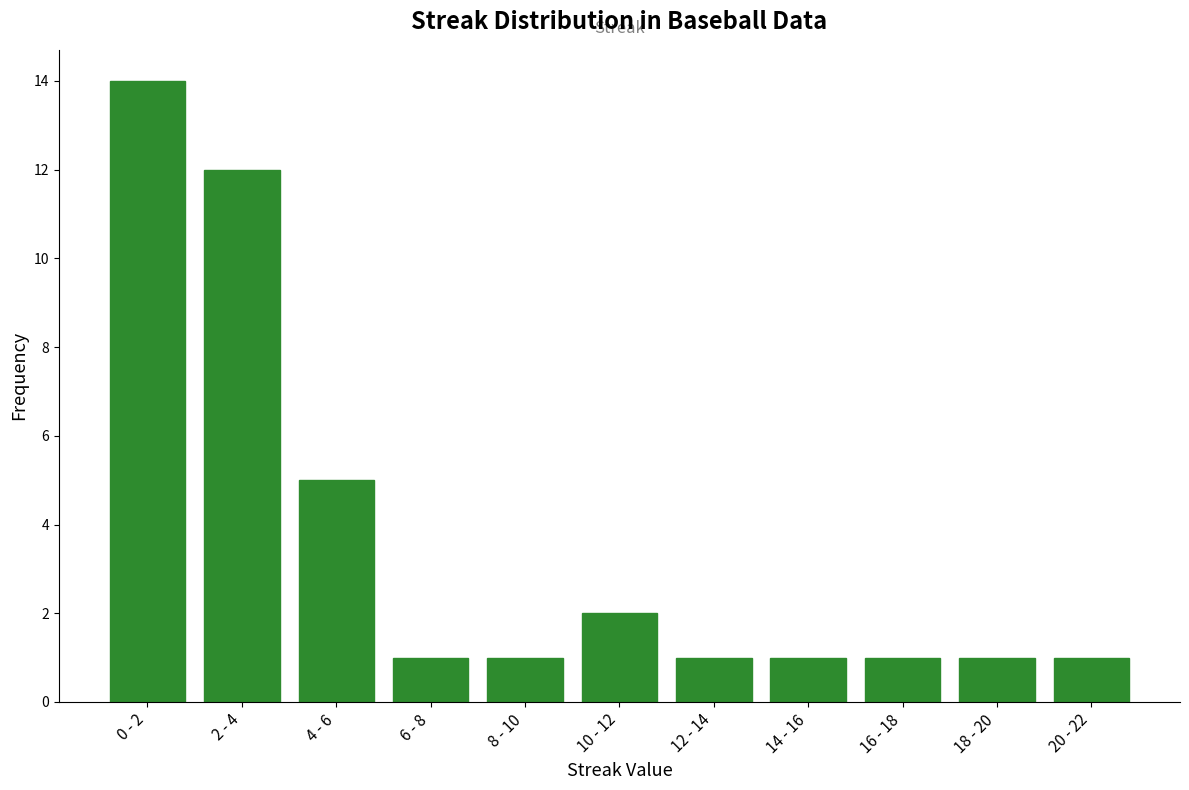

Reading left to right, what are all the values shown in this chart?

14	12	5	1	1	2	1	1	1	1	1